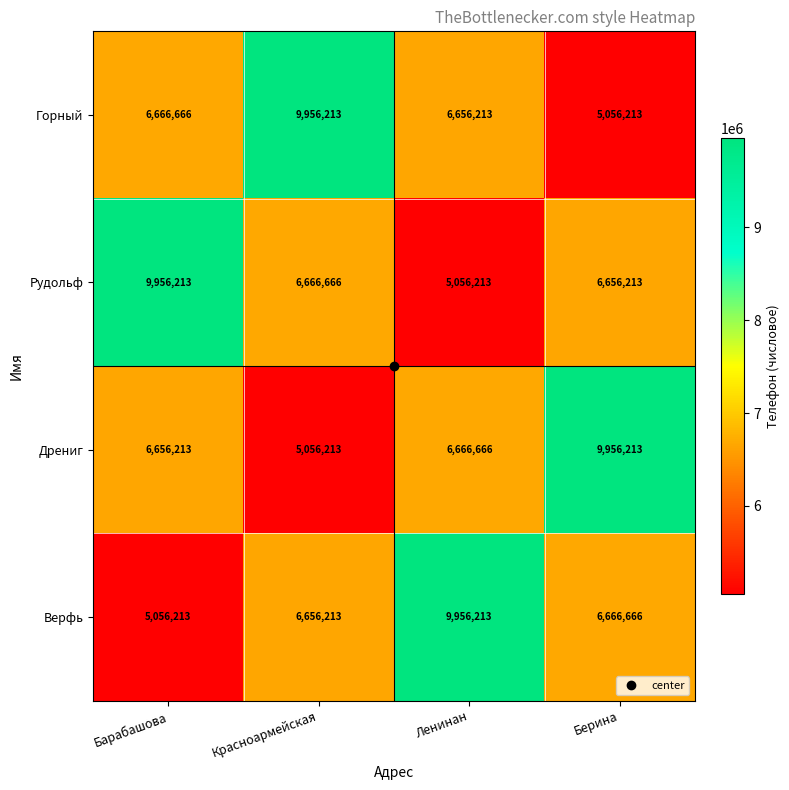

True or false: Горный has a value of 9956213 at Красноармейская.

True